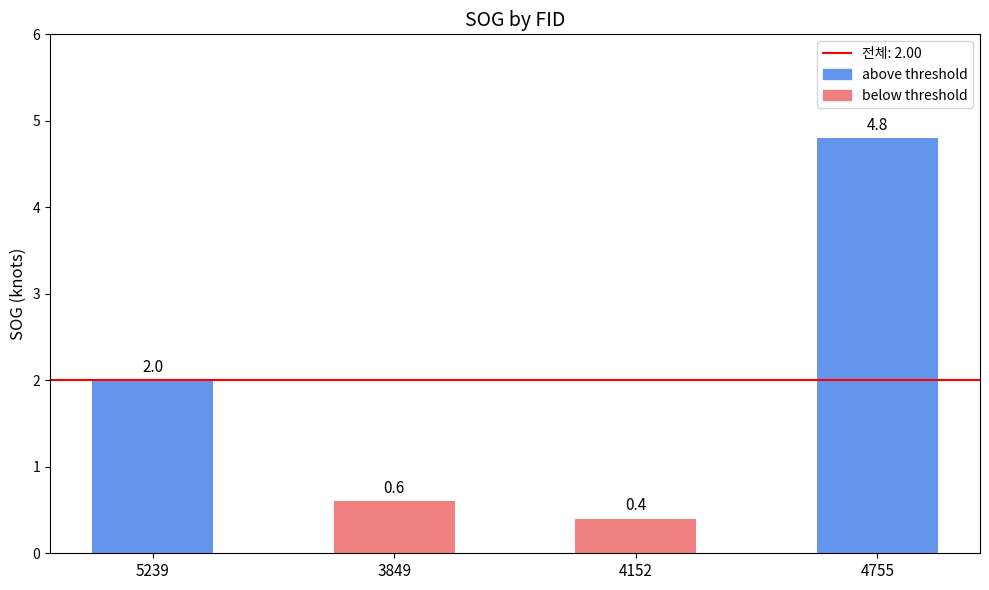

List the labels in order of value, smallest first.

4152, 3849, 5239, 4755